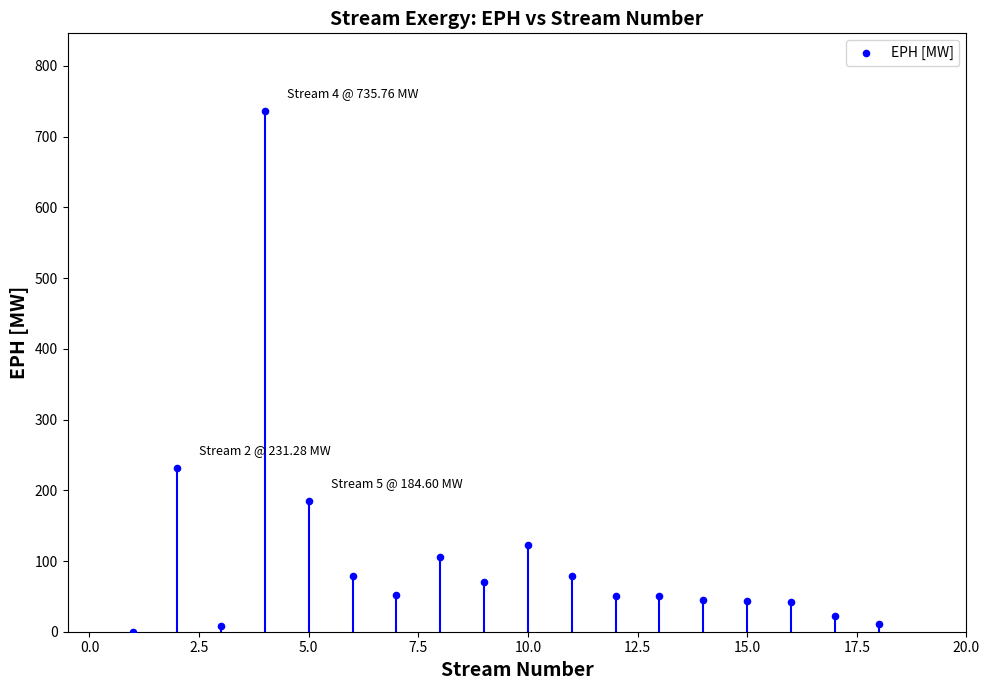

What Y value in the scatter plot is closest to 367?

231.3